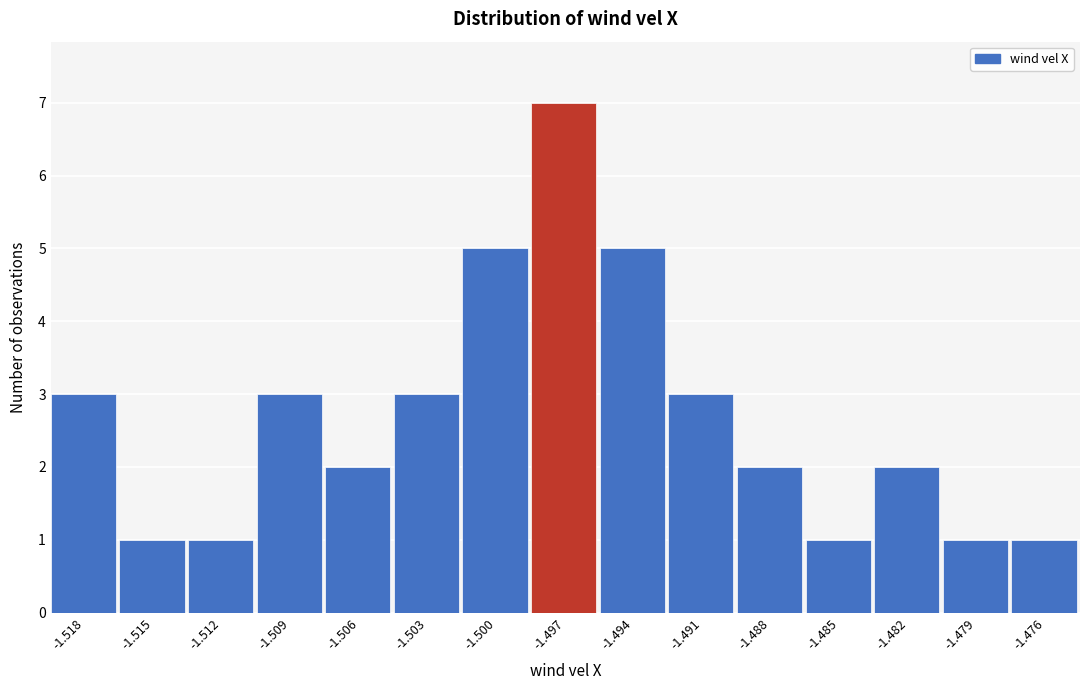

Reading left to right, what are all the values shown in this chart?

-1.518=3	-1.515=1	-1.512=1	-1.509=3	-1.506=2	-1.503=3	-1.500=5	-1.497=7	-1.494=5	-1.491=3	-1.488=2	-1.485=1	-1.482=2	-1.479=1	-1.476=1